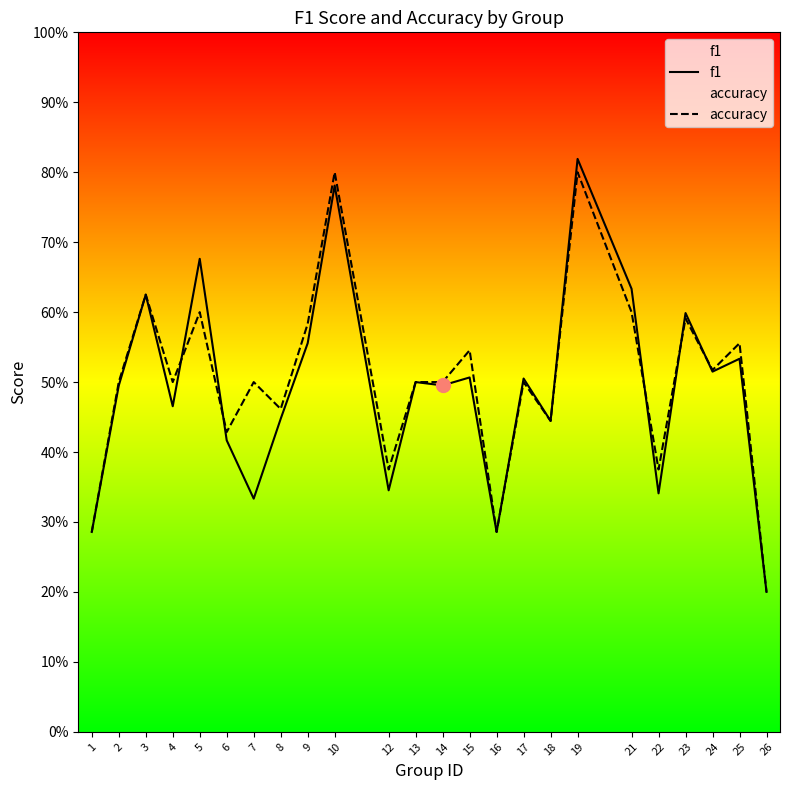

What is the total value across all series at 9?

1.1